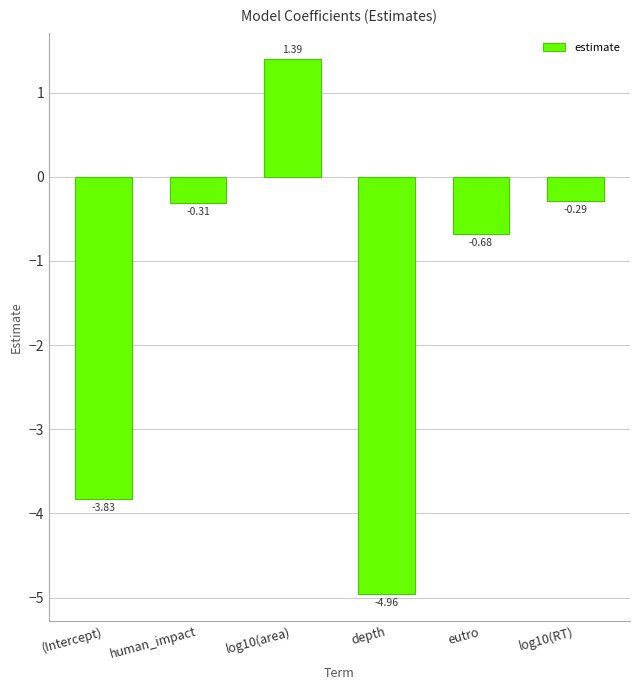

List the labels in order of value, largest first.

log10(area), log10(RT), human_impact, eutro, (Intercept), depth